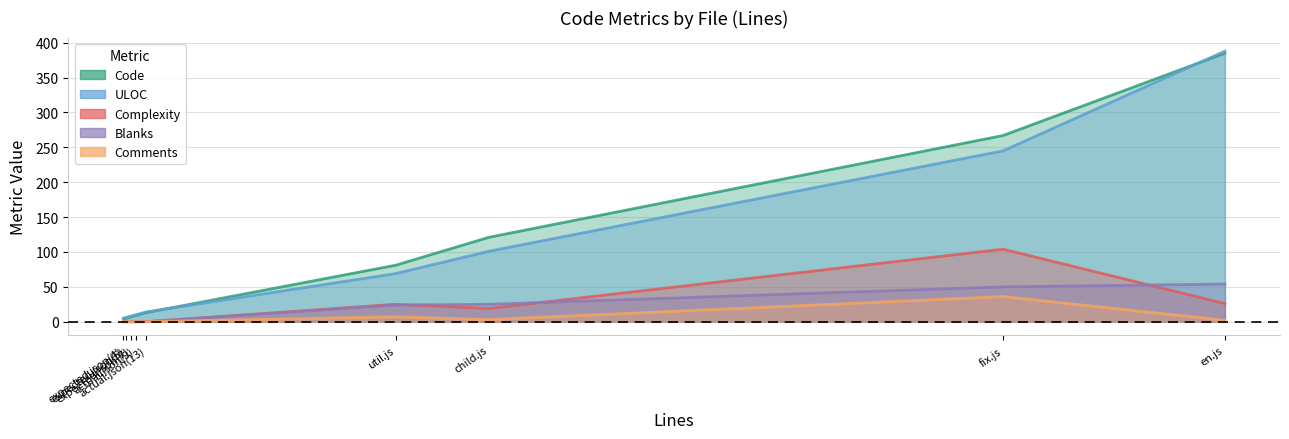

Which series changed the most between fix.js and expected.json(4)?

Code